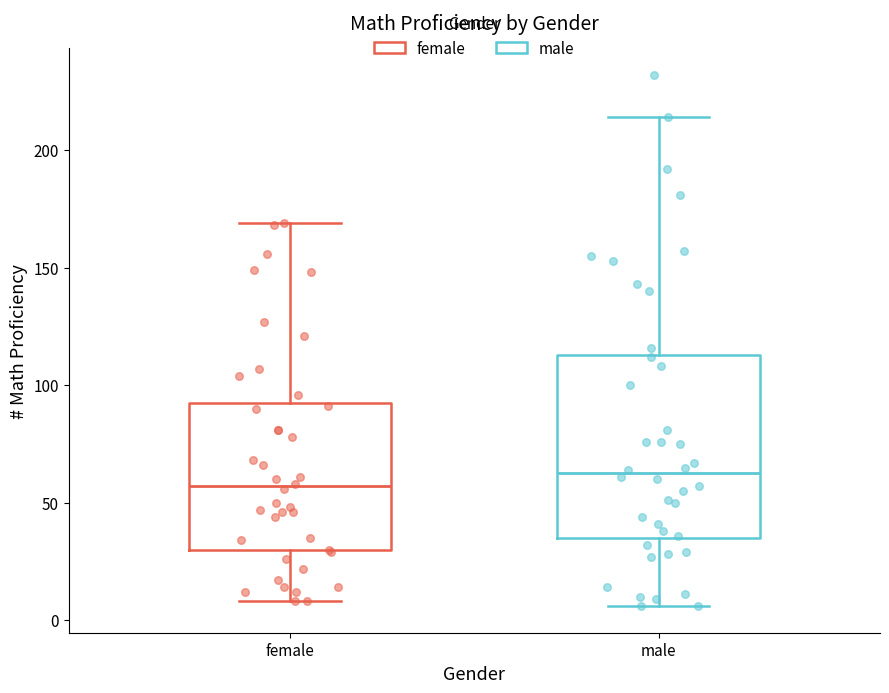

Comparing the boxes themselves (not the whiskers), which one is the tallest?

male